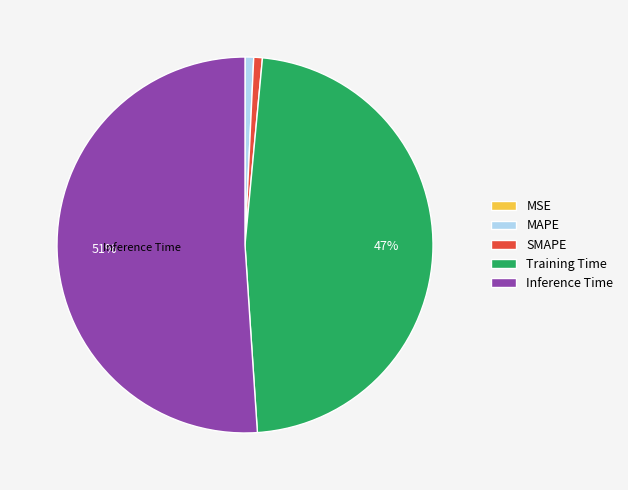

Which has a higher value, Inference Time or MAPE?

Inference Time